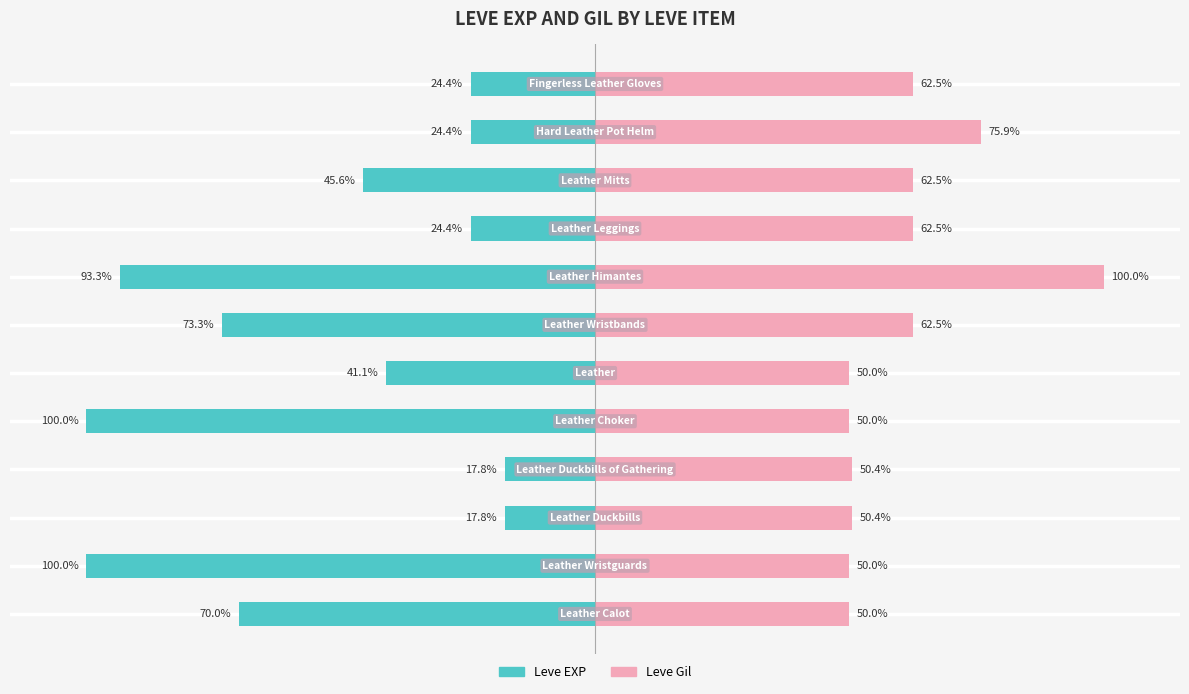

What is the value of the Leve EXP bar at the 10th from the left?

-45.6